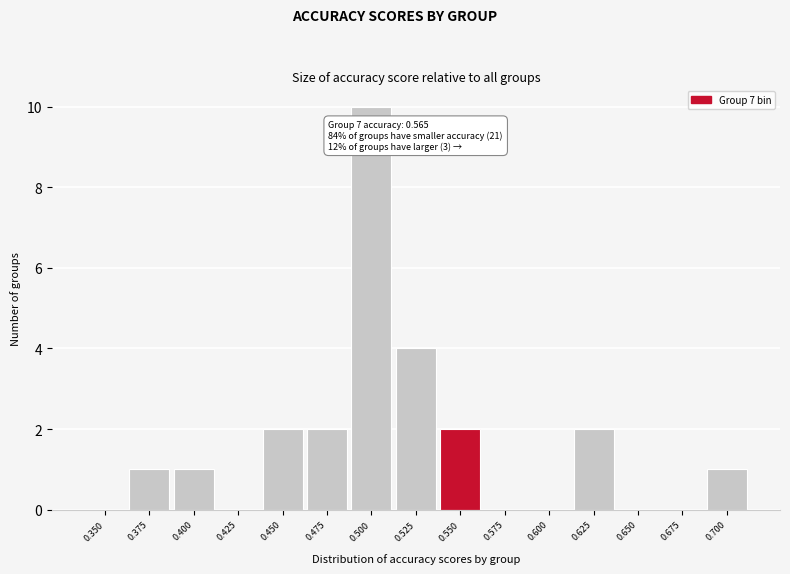

Reading right to left, what are all the values shown in this chart?

0.700=1	0.675=0	0.650=0	0.625=2	0.600=0	0.575=0	0.550=2	0.525=4	0.500=10	0.475=2	0.450=2	0.425=0	0.400=1	0.375=1	0.350=0